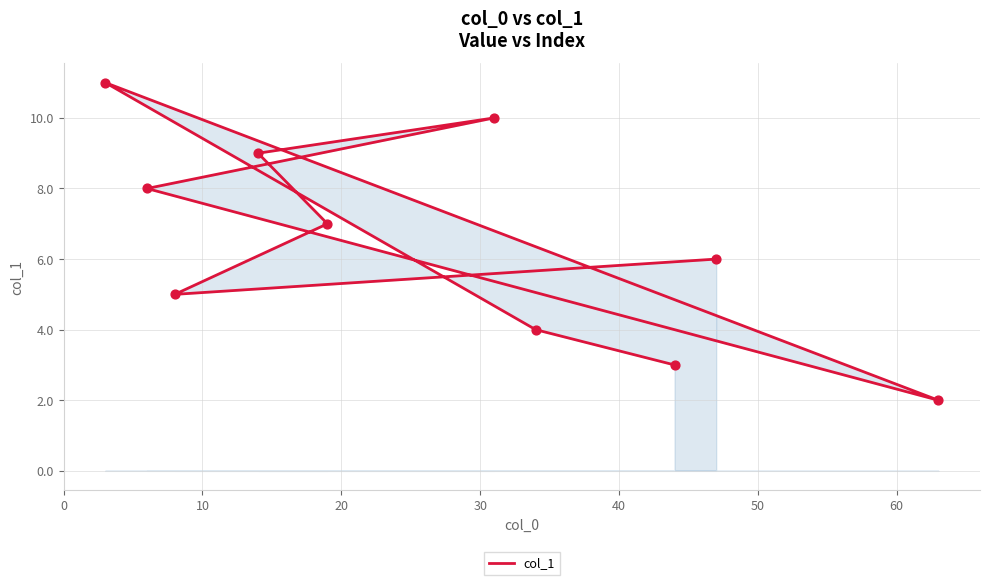

Which has a higher value, 60 or 10?

10